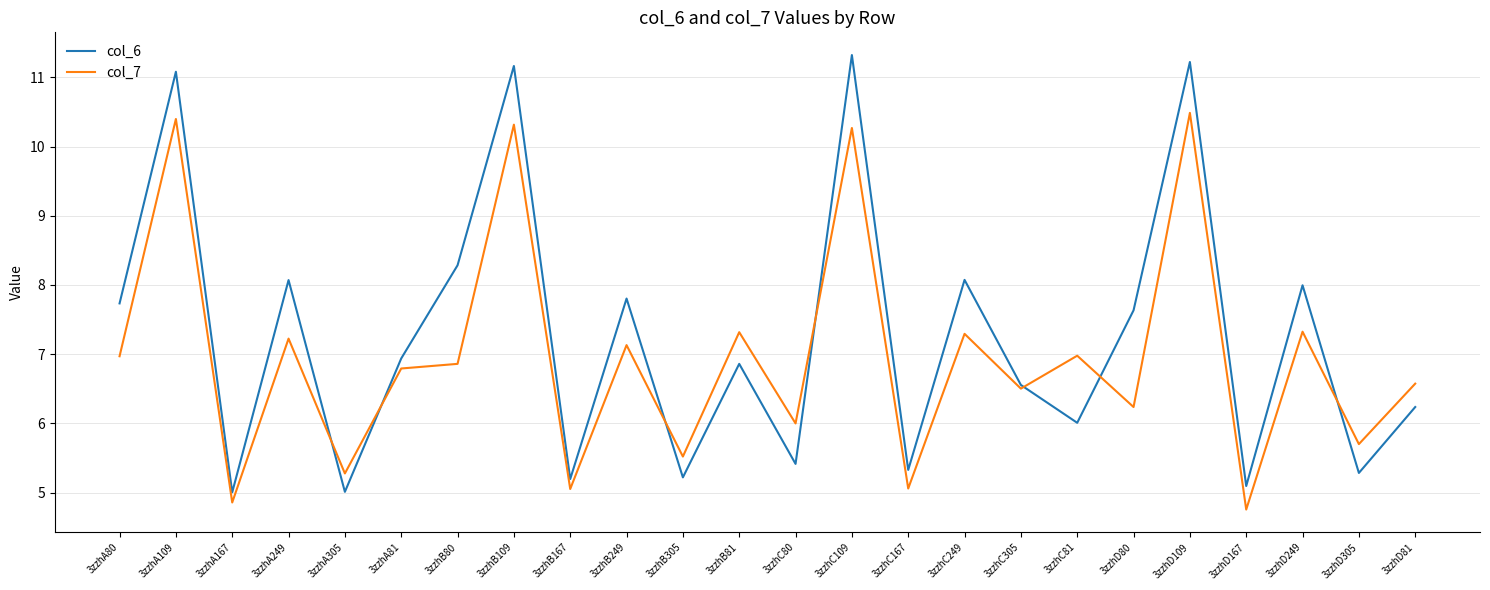

At which category does col_6 reach its first local peak?

3zzhA109